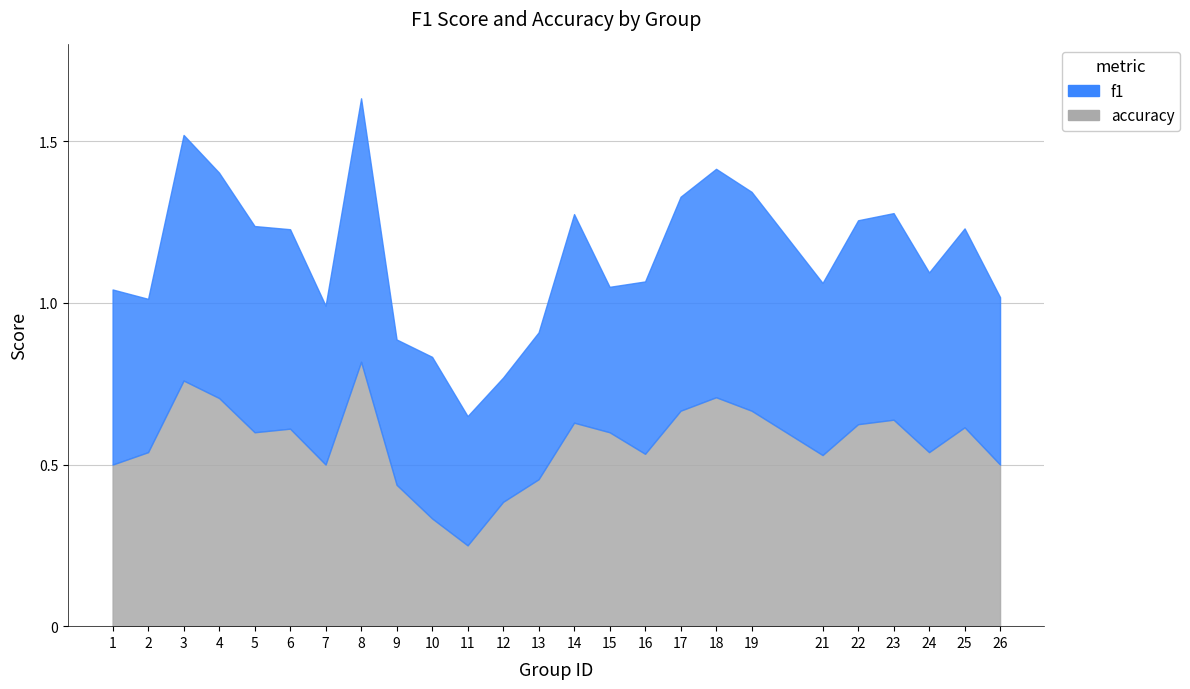

What is the minimum value shown in the chart?

0.2